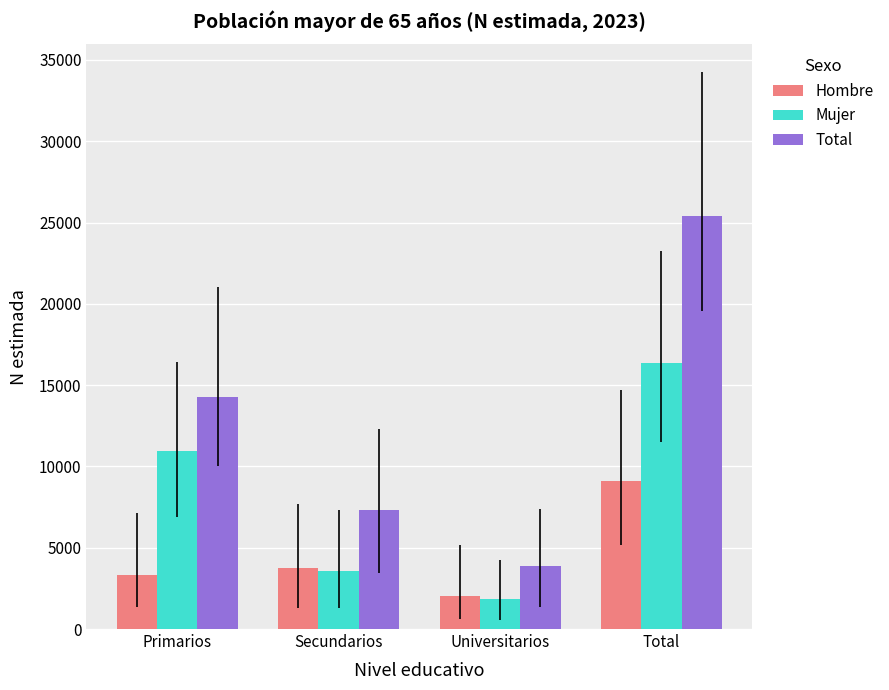

Rank the series by their average value, from highest to lowest.

Total, Mujer, Hombre